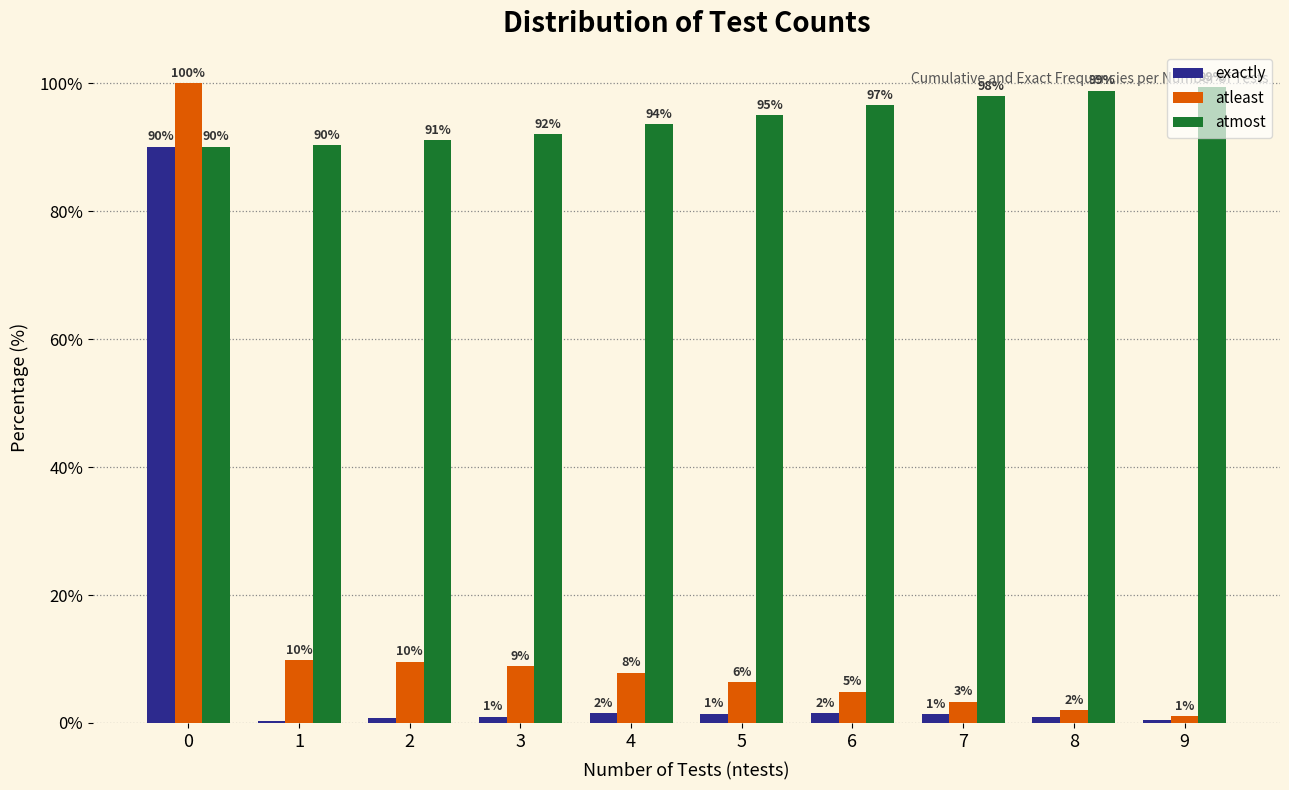

At which label is atmost closest to 94?

4